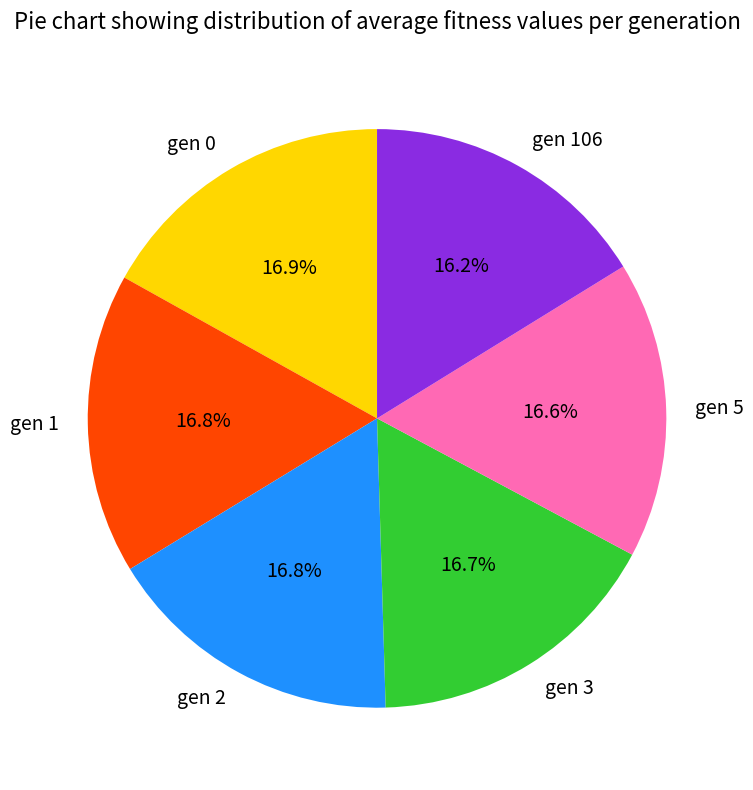

To the nearest percent, what is the average slice percentage?

17%